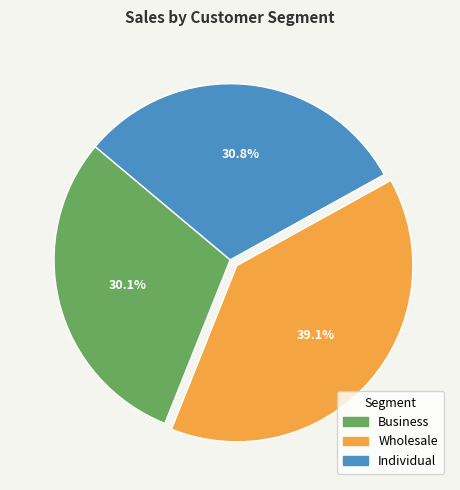

Rank the categories by value from lowest to highest.

Business, Individual, Wholesale